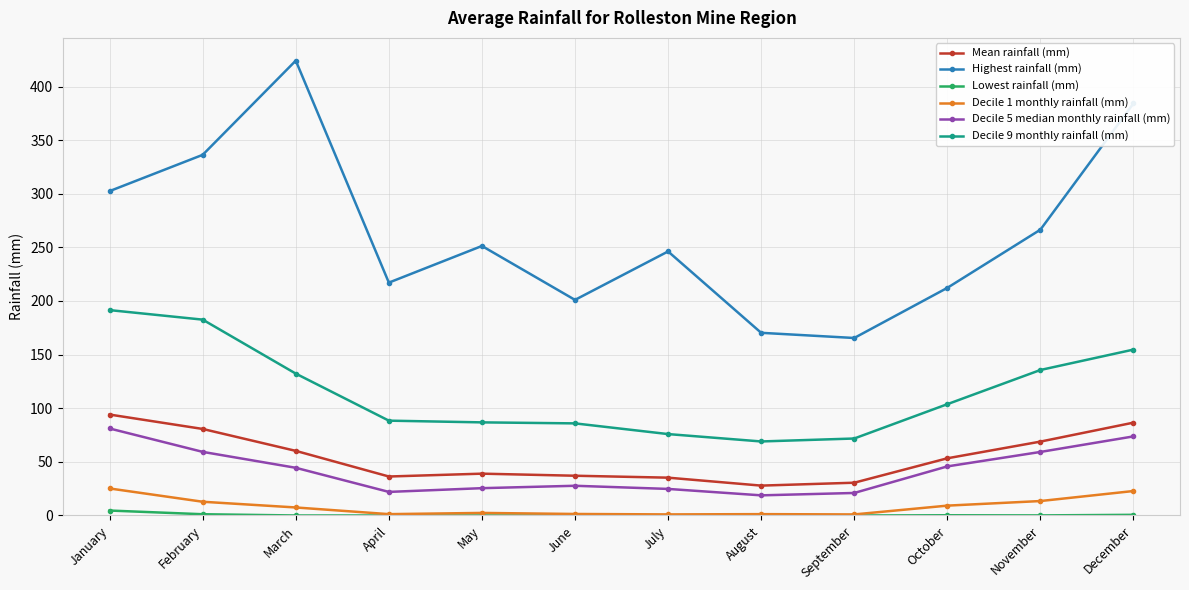

Is it true that Decile 1 monthly rainfall (mm) equals 45.0 at January?

False